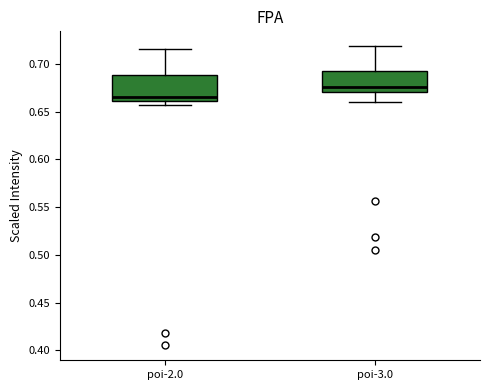

Comparing the boxes themselves (not the whiskers), which one is the tallest?

poi-2.0